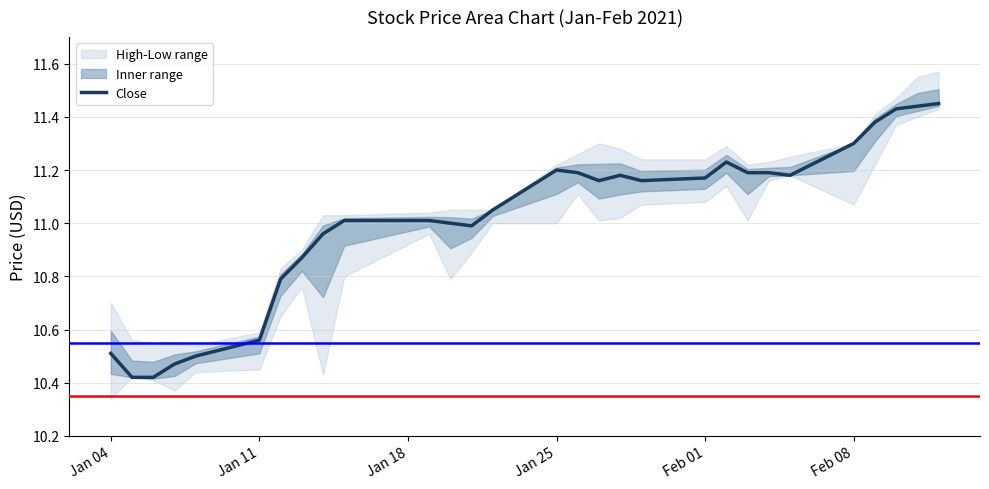

True or false: the data has more than 0 interior local peaks.

True